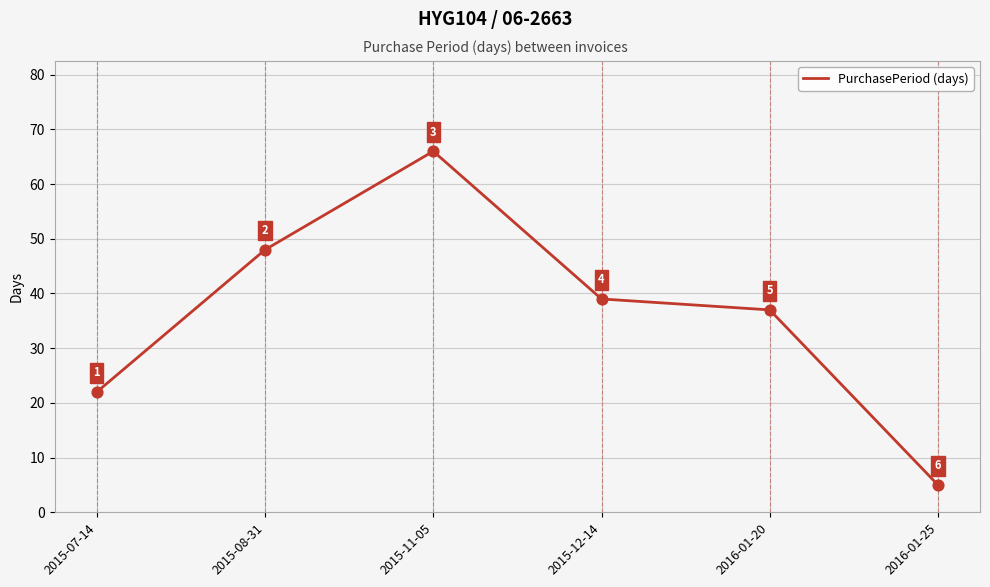

Approximately how many times larger is the value at 2015-08-31 compared to 2016-01-25?

9.6